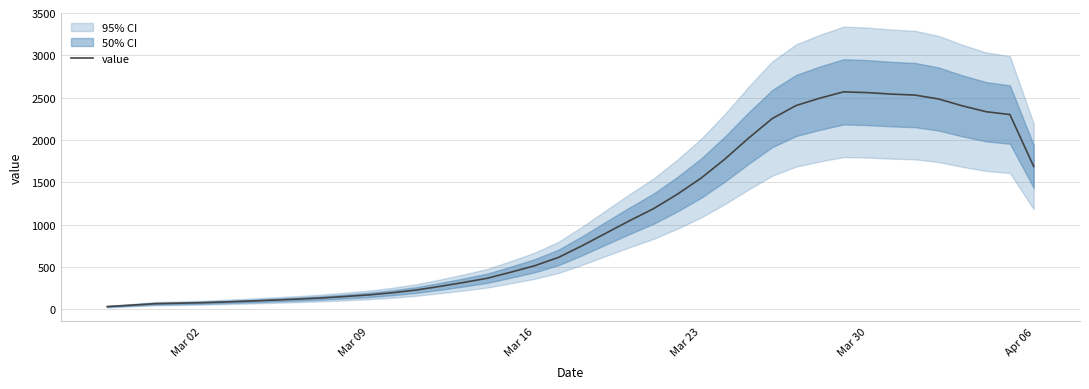

Reading left to right, list all the values displayed in this chart.

31.5	47.8	65.8	71.2	77.5	86.8	96.5	108.0	119.8	133.0	150.5	169.2	195.0	227.0	269.8	316.5	366.2	438.5	514.5	612.8	751.2	899.8	1047.2	1188.2	1358.8	1549.0	1773.8	2022.0	2253.8	2407.0	2494.0	2568.5	2559.5	2542.0	2530.5	2484.0	2403.0	2333.8	2300.2	1687.0